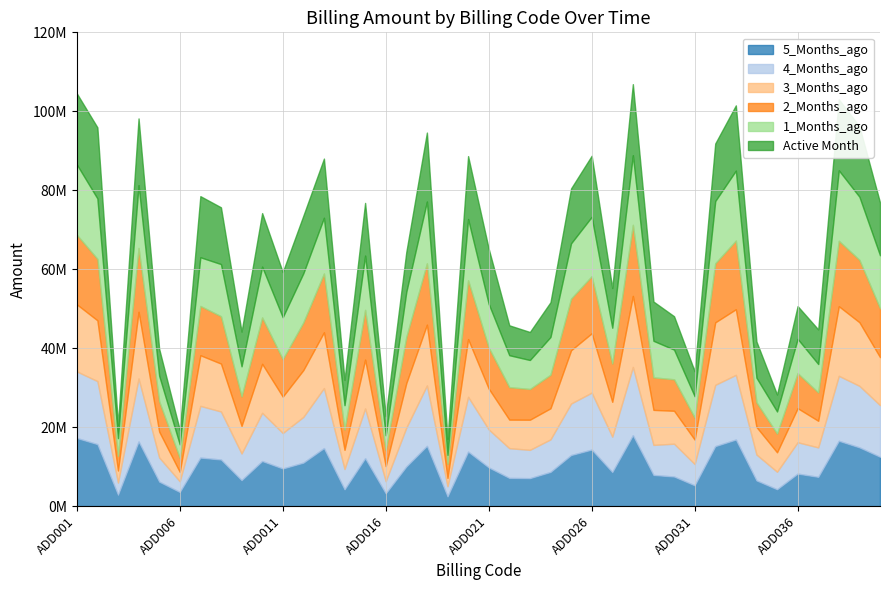

Rank the categories by 5_Months_ago value from highest to lowest.

ADD028, ADD001, ADD033, ADD038, ADD004, ADD002, ADD018, ADD032, ADD039, ADD013, ADD026, ADD020, ADD025, ADD040, ADD007, ADD015, ADD008, ADD010, ADD012, ADD017, ADD021, ADD011, ADD024, ADD027, ADD036, ADD029, ADD030, ADD037, ADD022, ADD023, ADD009, ADD034, ADD005, ADD031, ADD035, ADD014, ADD006, ADD016, ADD003, ADD019